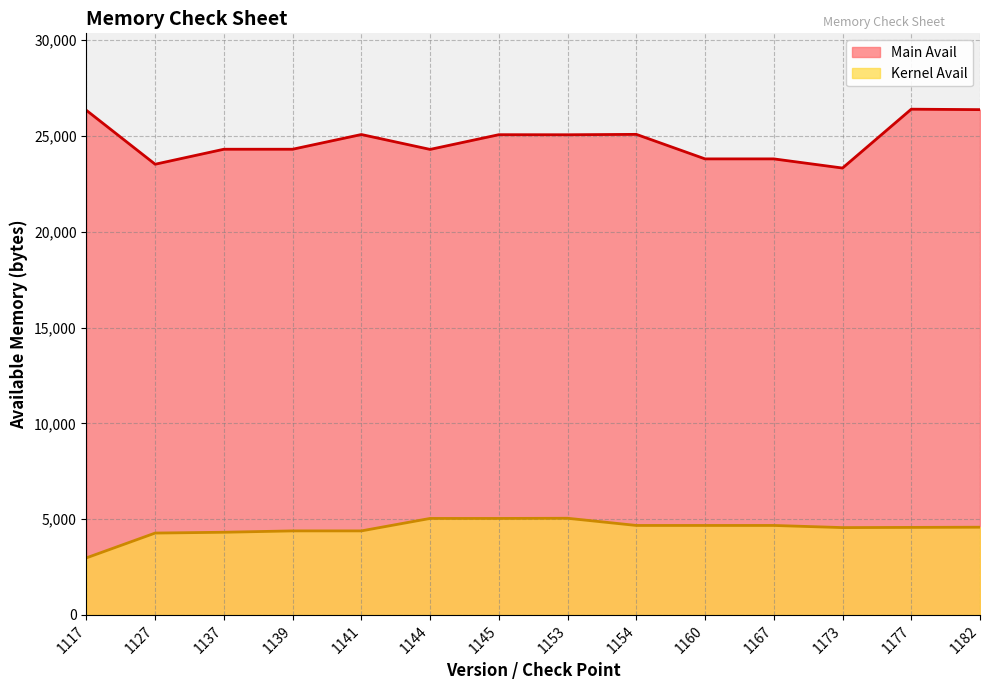

What is the greatest value displayed?

26396